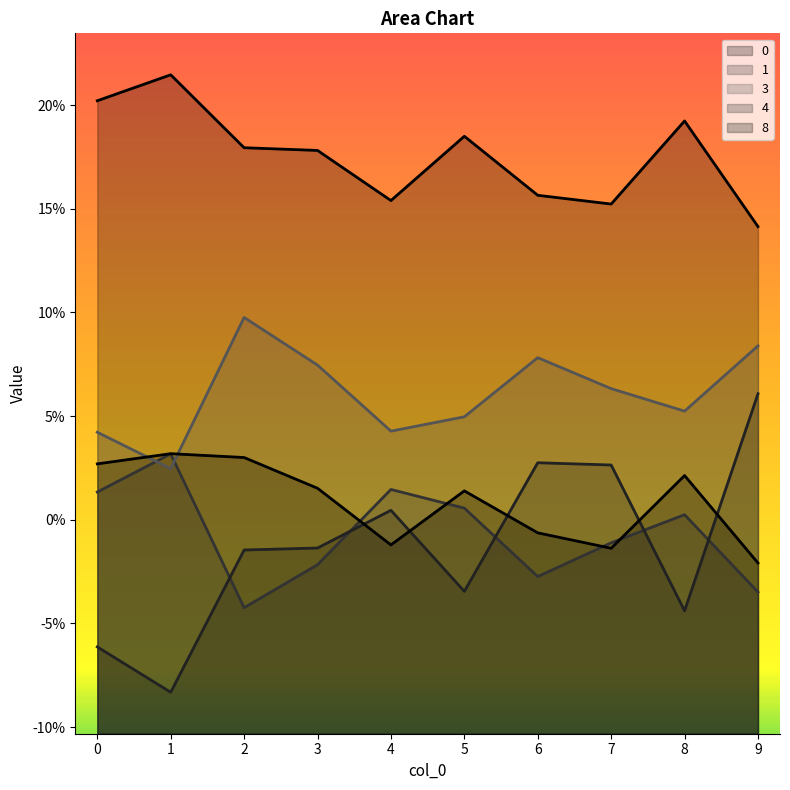

At which category is the sum across all series the highest?

2